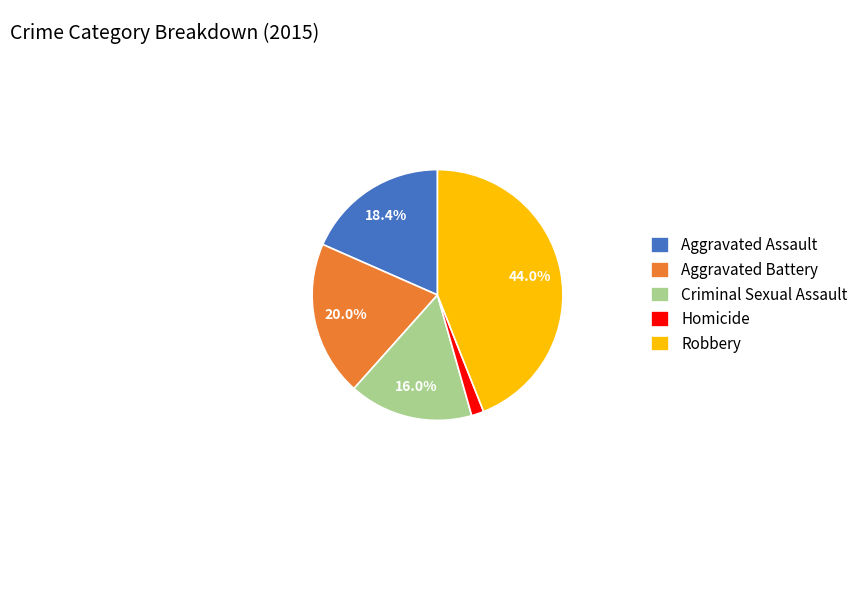

Which has a higher value, Aggravated Assault or Criminal Sexual Assault?

Aggravated Assault